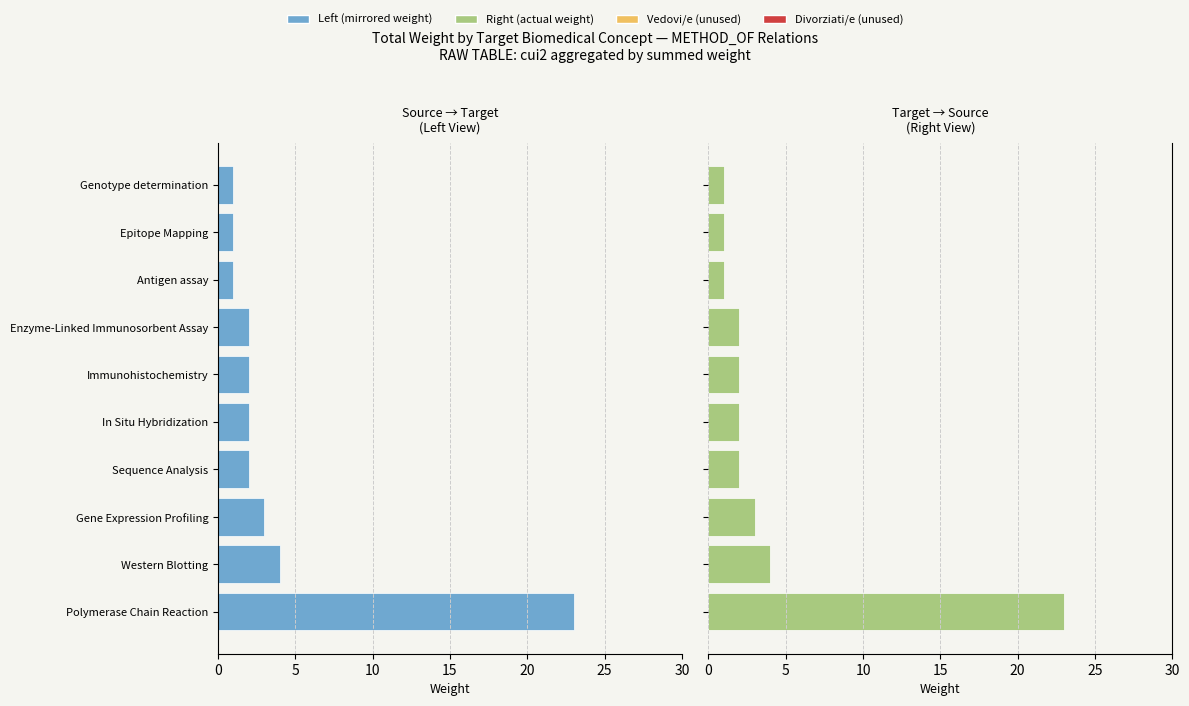

List the series in order of their peak value, lowest first.

Total Weight (left), Total Weight (right)